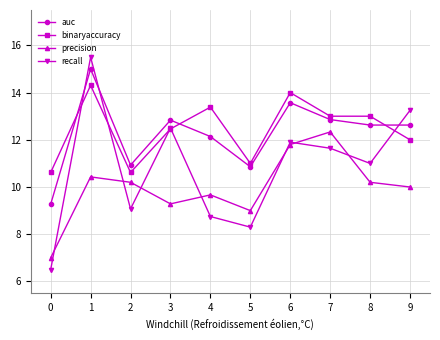

At 2, list the series in order from largest to smallest.

auc, binaryaccuracy, precision, recall